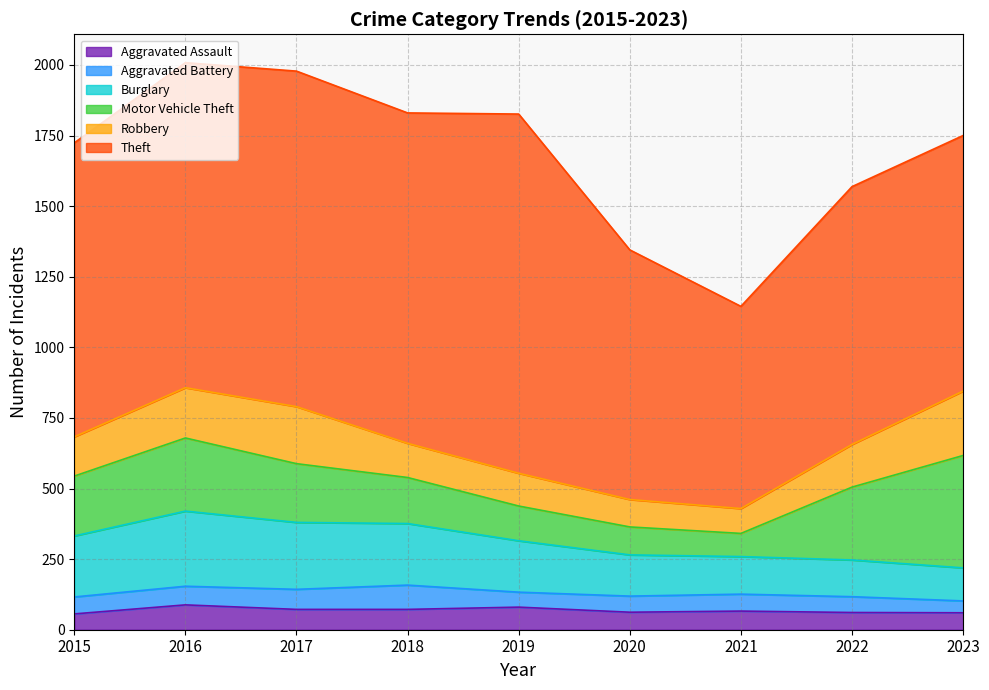

How many categories are shown in the chart?

9